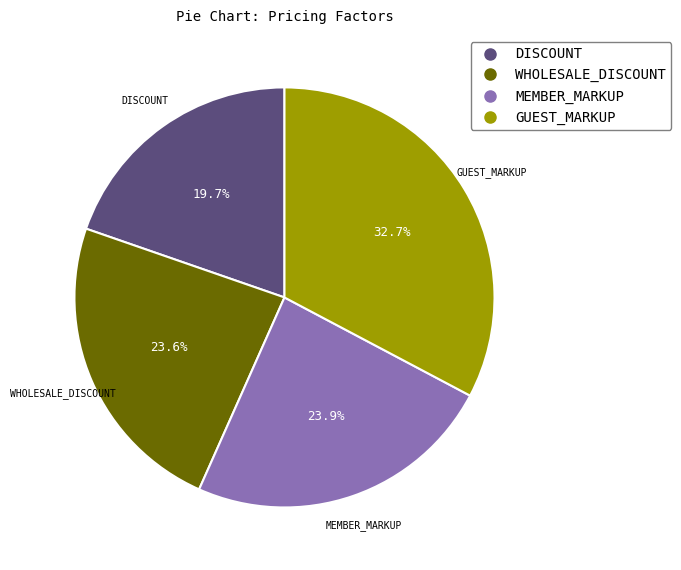

To the nearest percent, what portion does WHOLESALE_DISCOUNT represent?

24%